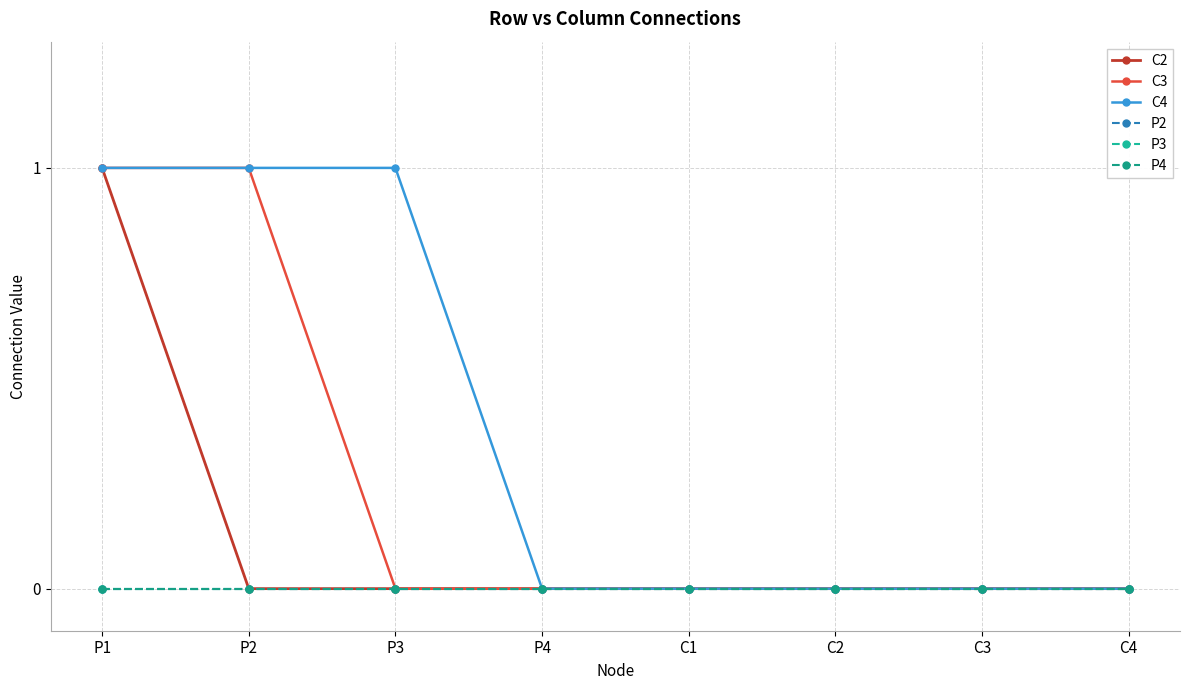

At which label is P4 closest to 0?

P1